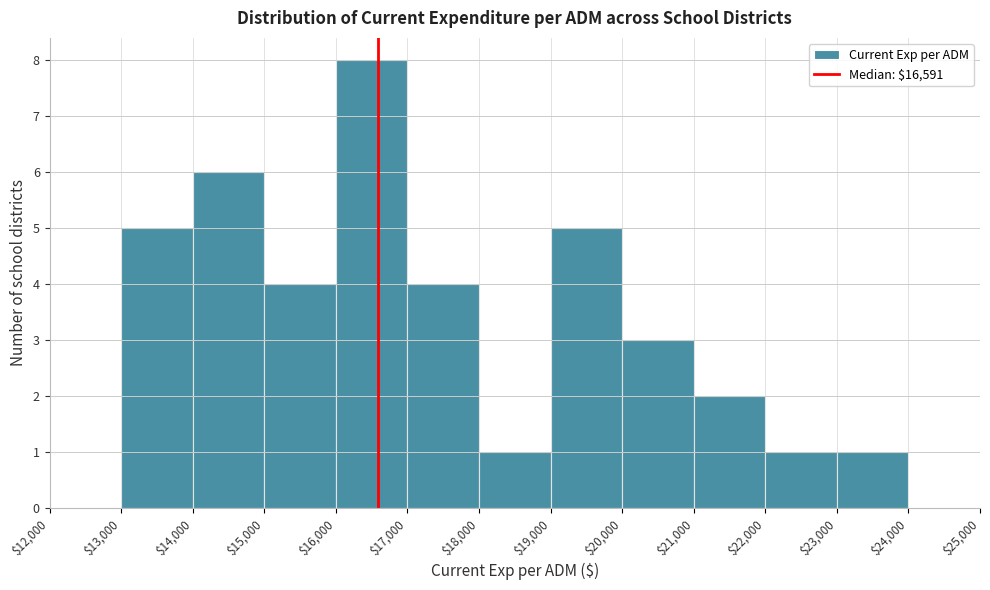

Reading left to right, list every bar in this chart as the range it spans on the x-axis followed by its height. The values are not printed on the chart, so give them approximately, as read against the axis.

$12,000 to $13,000: 0
$13,000 to $14,000: 5
$14,000 to $15,000: 6
$15,000 to $16,000: 4
$16,000 to $17,000: 8
$17,000 to $18,000: 4
$18,000 to $19,000: 1
$19,000 to $20,000: 5
$20,000 to $21,000: 3
$21,000 to $22,000: 2
$22,000 to $23,000: 1
$23,000 to $24,000: 1
$24,000 to $25,000: 0